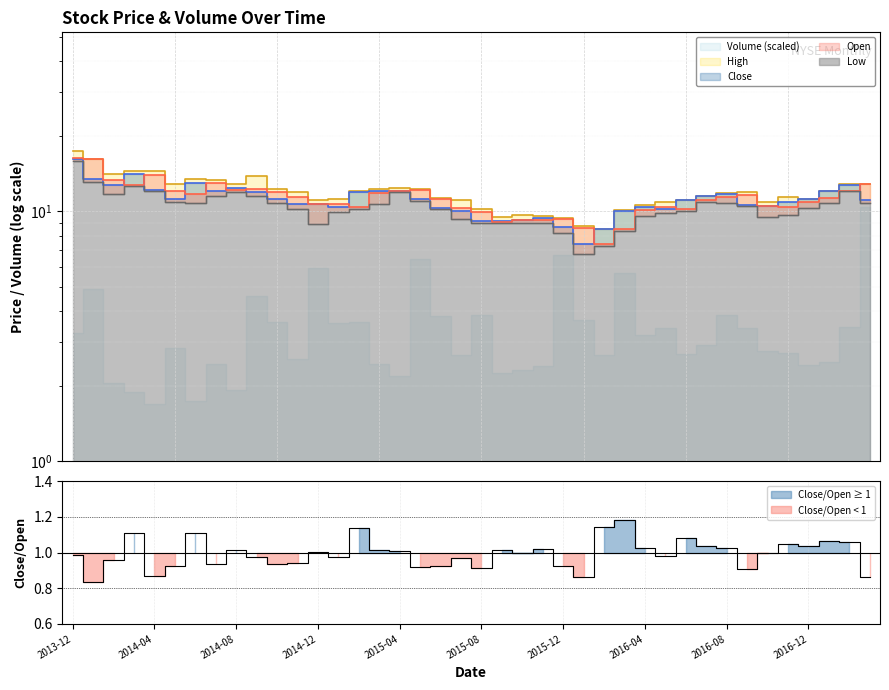

What is the label of the 9th point from the left?

2014-08